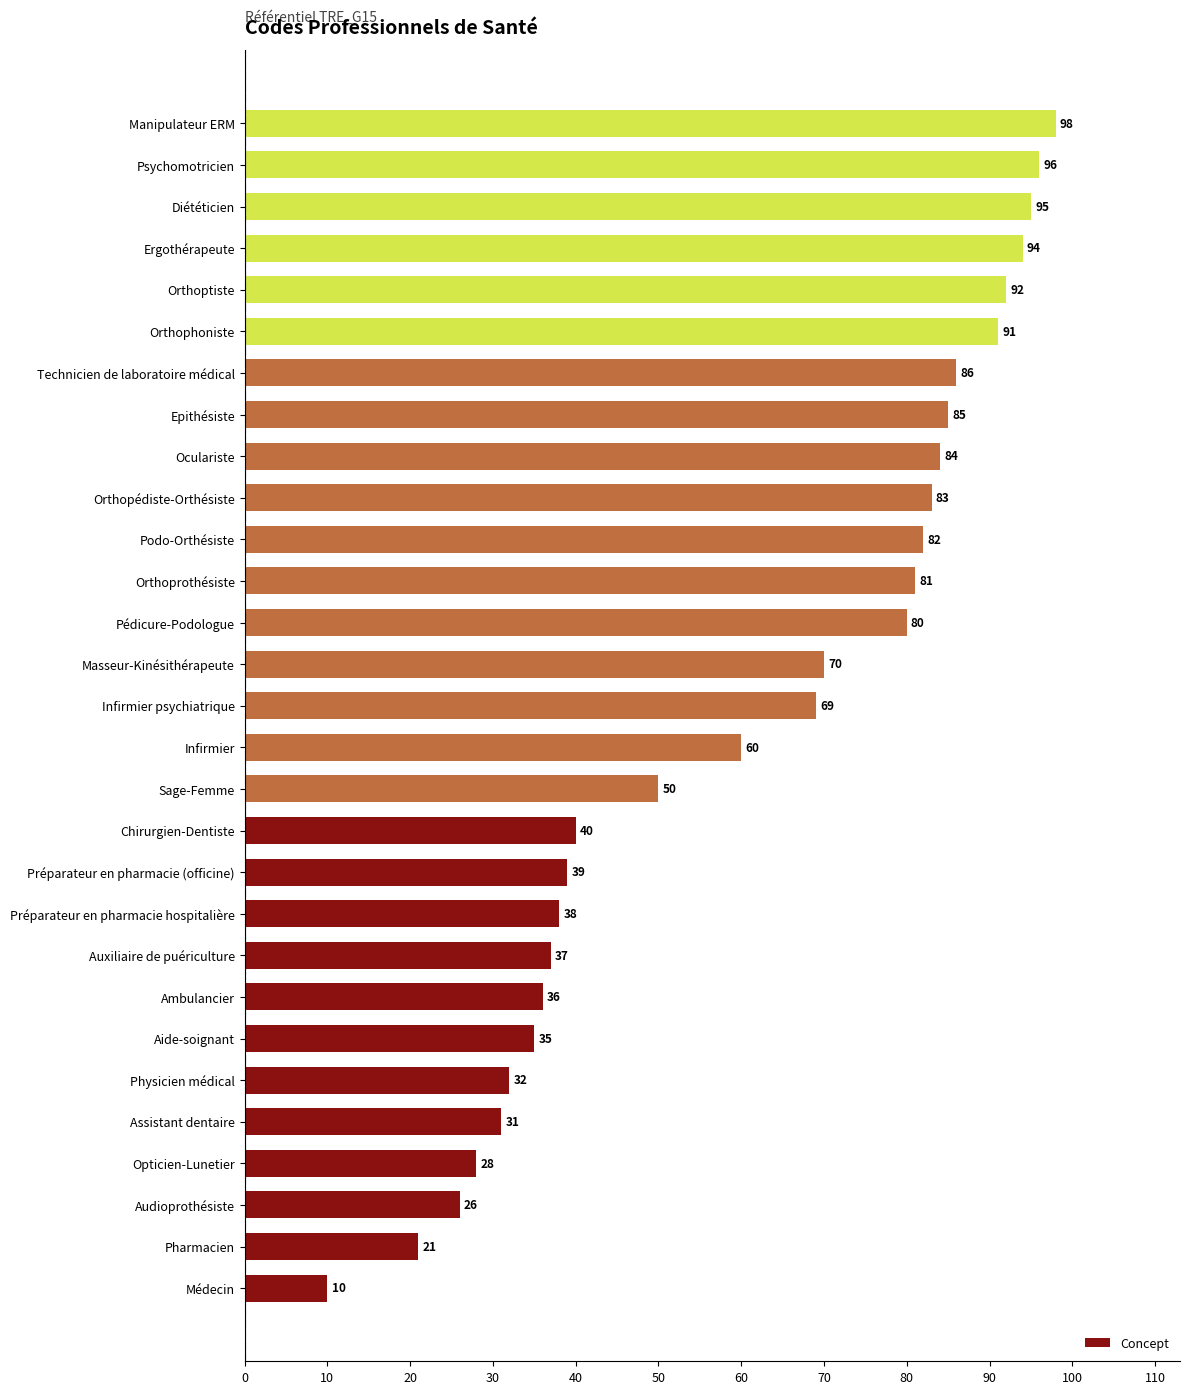

What is the approximate value at Préparateur en pharmacie (officine), to the nearest 5?

40